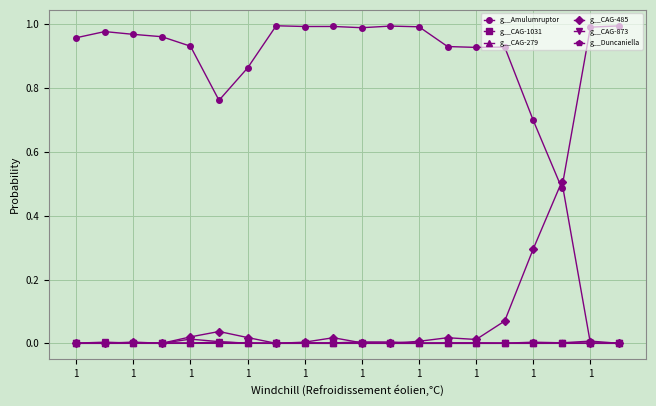

Is this an area chart (filled region under the line)?

No